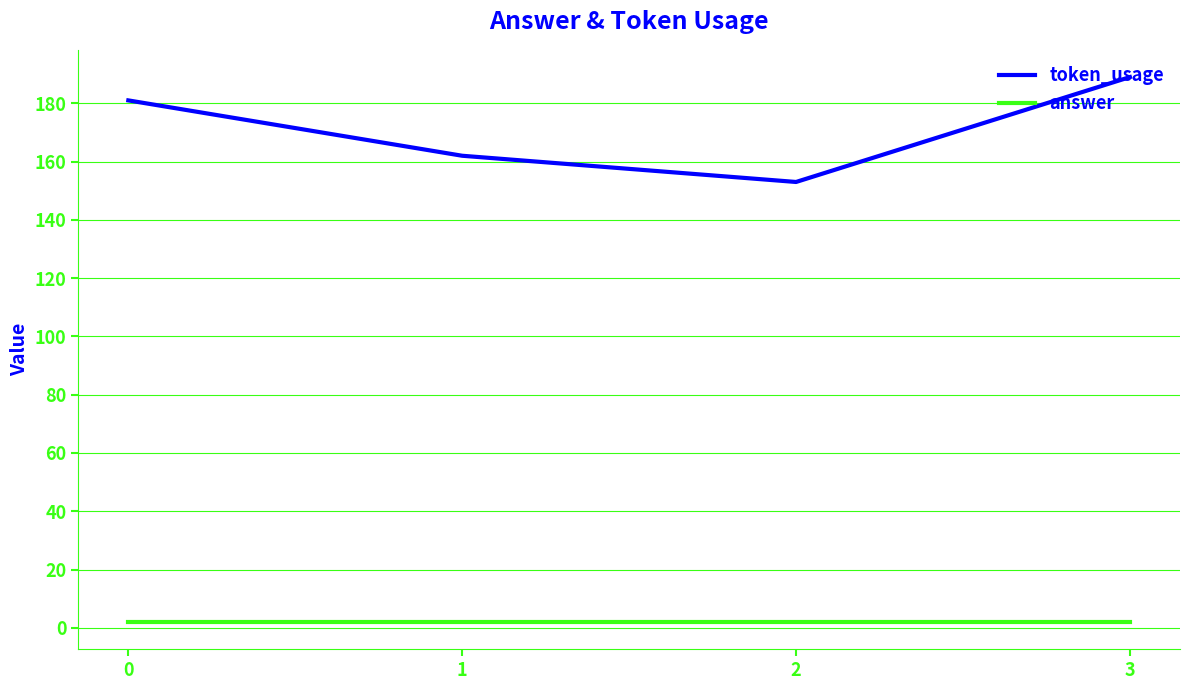

What are all the series names shown in the legend?

token_usage, answer